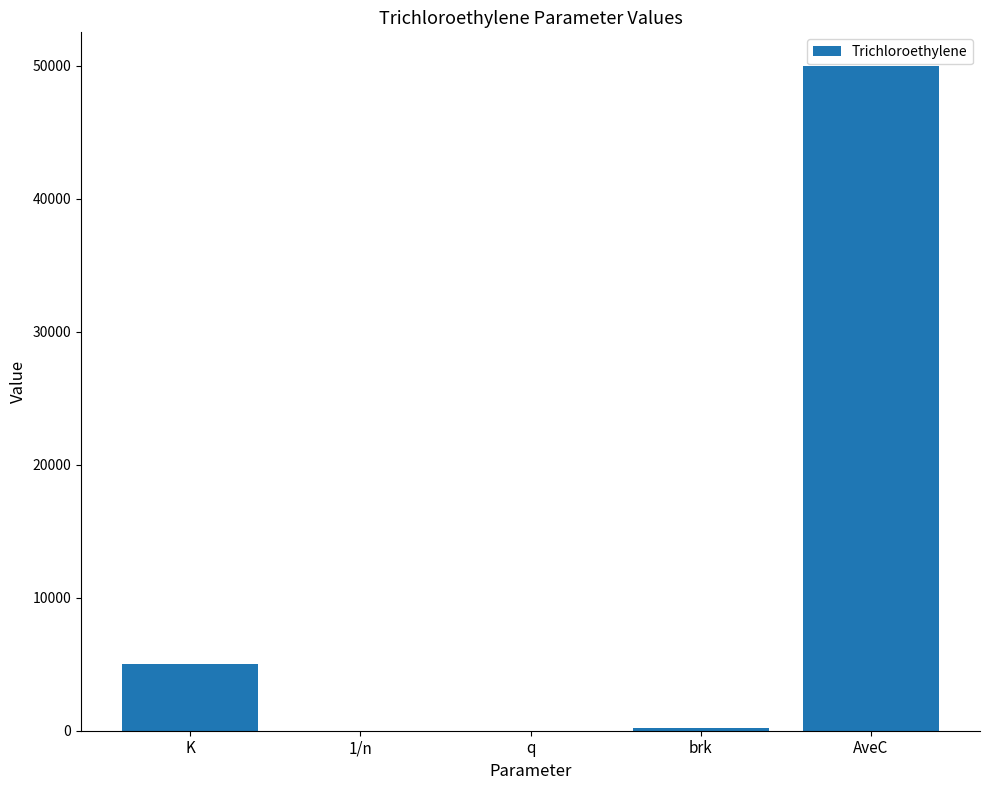

What is the change in value from K to brk?

-4826.0